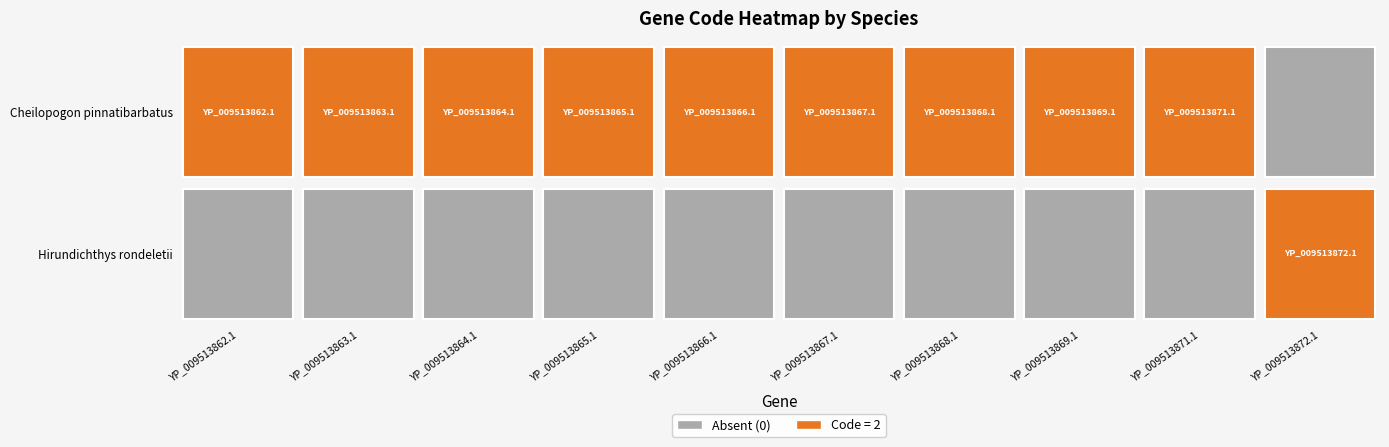

How many distinct data groups are displayed?

2